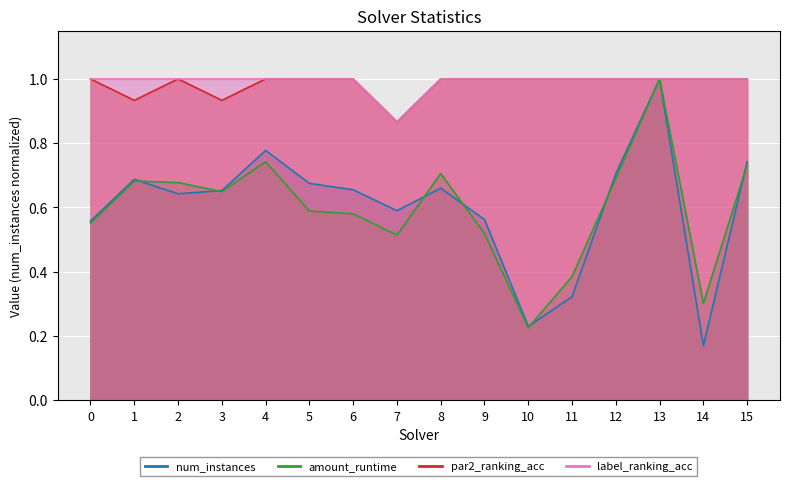

Reading left to right, transcribe all the data shown in this chart.

num_instances: 0.6	0.7	0.6	0.7	0.8	0.7	0.7	0.6	0.7	0.6	0.2	0.3	0.7	1.0	0.2	0.7
amount_runtime: 0.6	0.7	0.7	0.6	0.7	0.6	0.6	0.5	0.7	0.5	0.2	0.4	0.7	1.0	0.3	0.7
par2_ranking_acc: 1.0	0.9	1.0	0.9	1.0	1.0	1.0	0.9	1.0	1.0	1.0	1.0	1.0	1.0	1.0	1.0
label_ranking_acc: 1.0	1.0	1.0	1.0	1.0	1.0	1.0	0.9	1.0	1.0	1.0	1.0	1.0	1.0	1.0	1.0